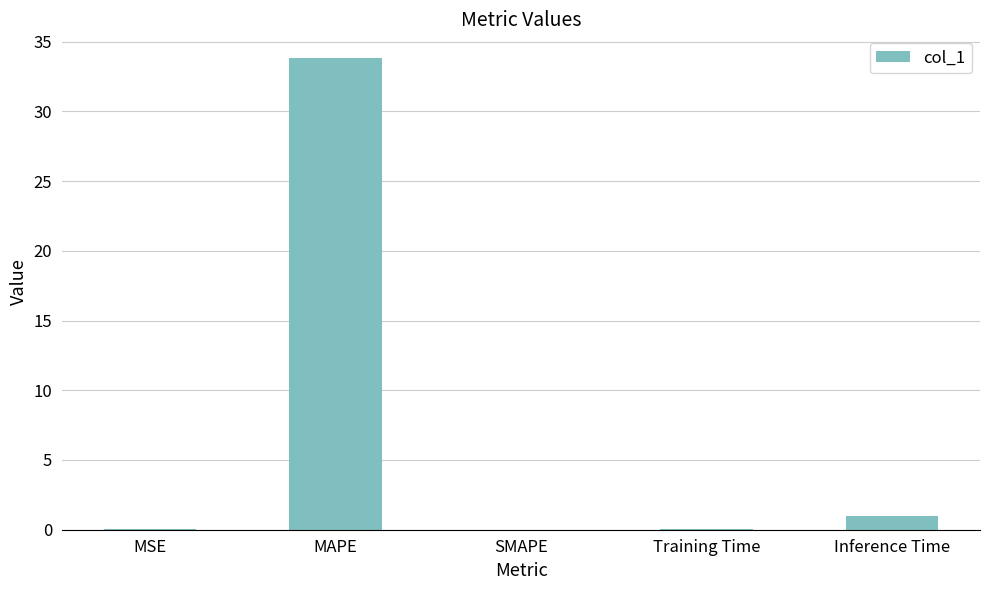

How many distinct data groups are displayed?

1